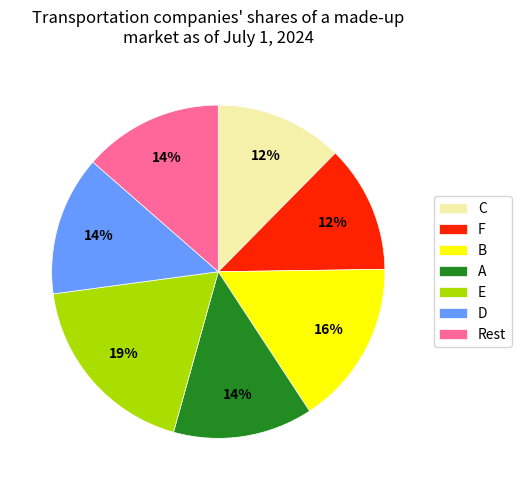

What percentage is the A slice, to the nearest percent?

14%